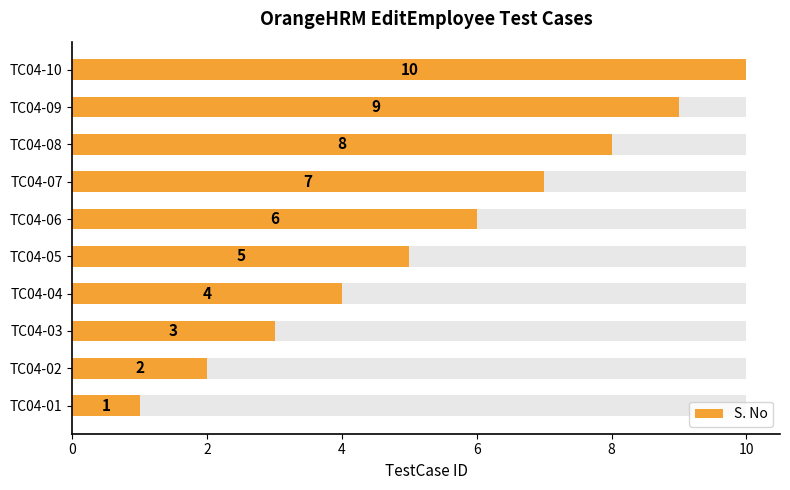

What is the smallest value displayed?

1